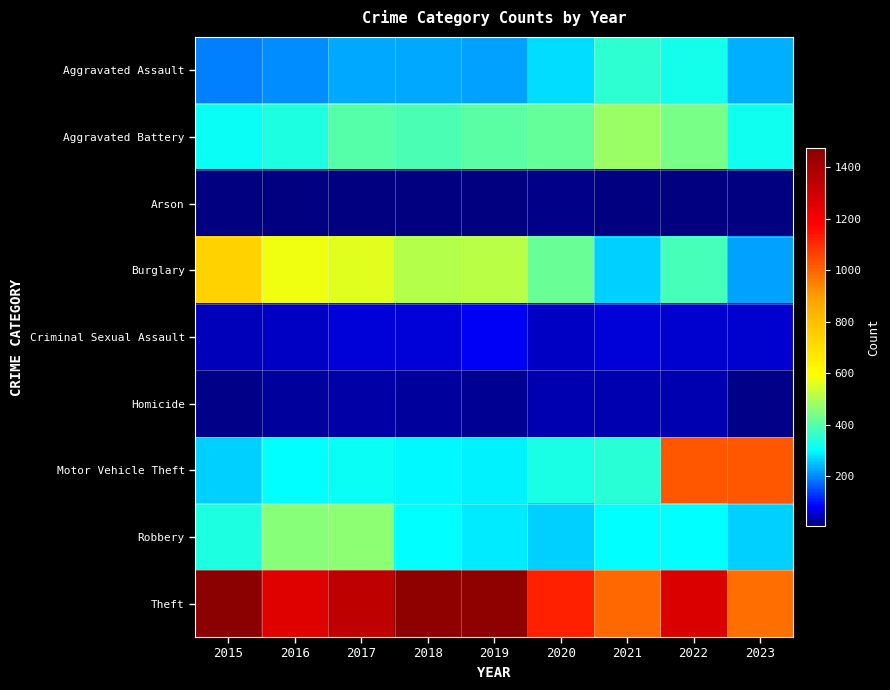

Rank the series at 2019 from lowest to highest value.

Arson, Homicide, Criminal Sexual Assault, Aggravated Assault, Robbery, Motor Vehicle Theft, Aggravated Battery, Burglary, Theft